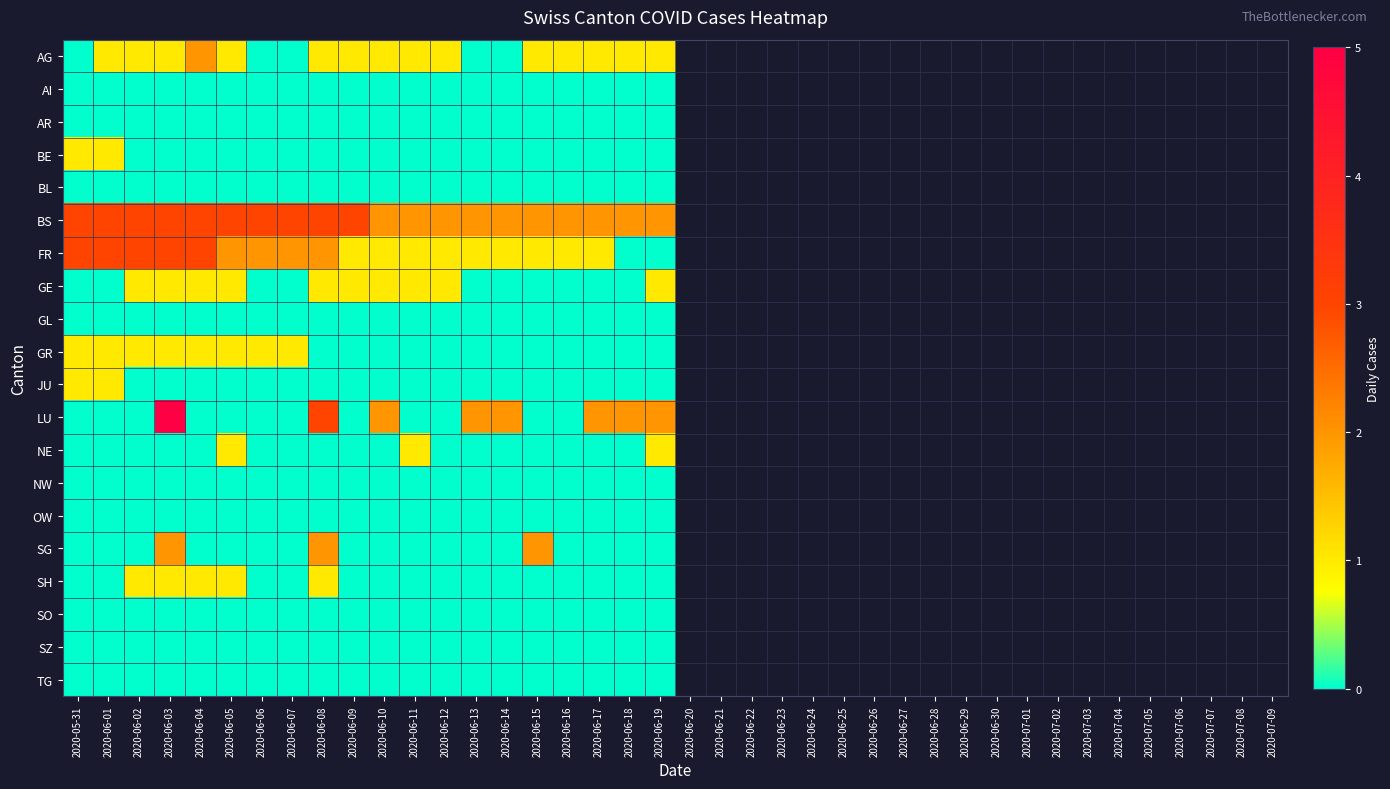

At 2020-06-09, list the series in order from largest to smallest.

BS, AG, FR, GE, AI, AR, BE, BL, GL, GR, JU, LU, NE, NW, OW, SG, SH, SO, SZ, TG